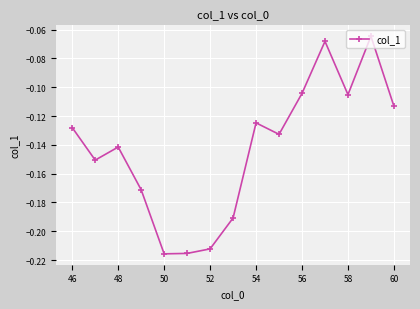

How many interior local peaks (higher than both neighbors) does the data have?

4